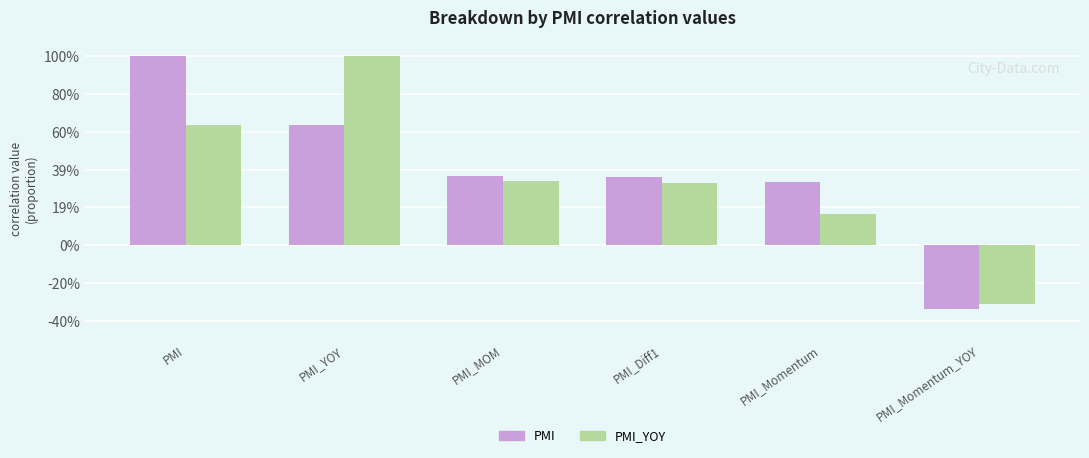

Is it true that PMI_YOY equals 0.3 at PMI?

False